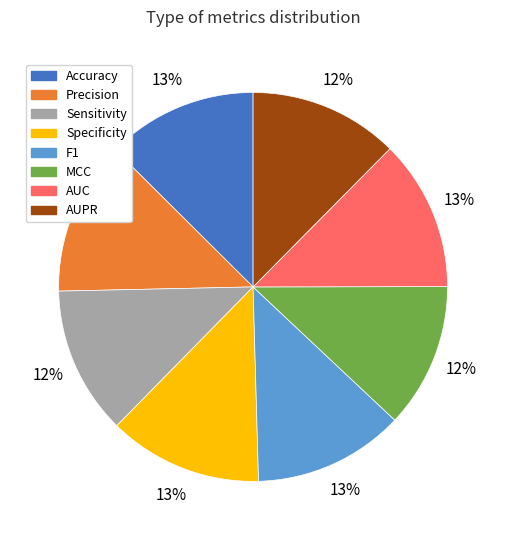

What percentage is the Precision slice, to the nearest percent?

13%